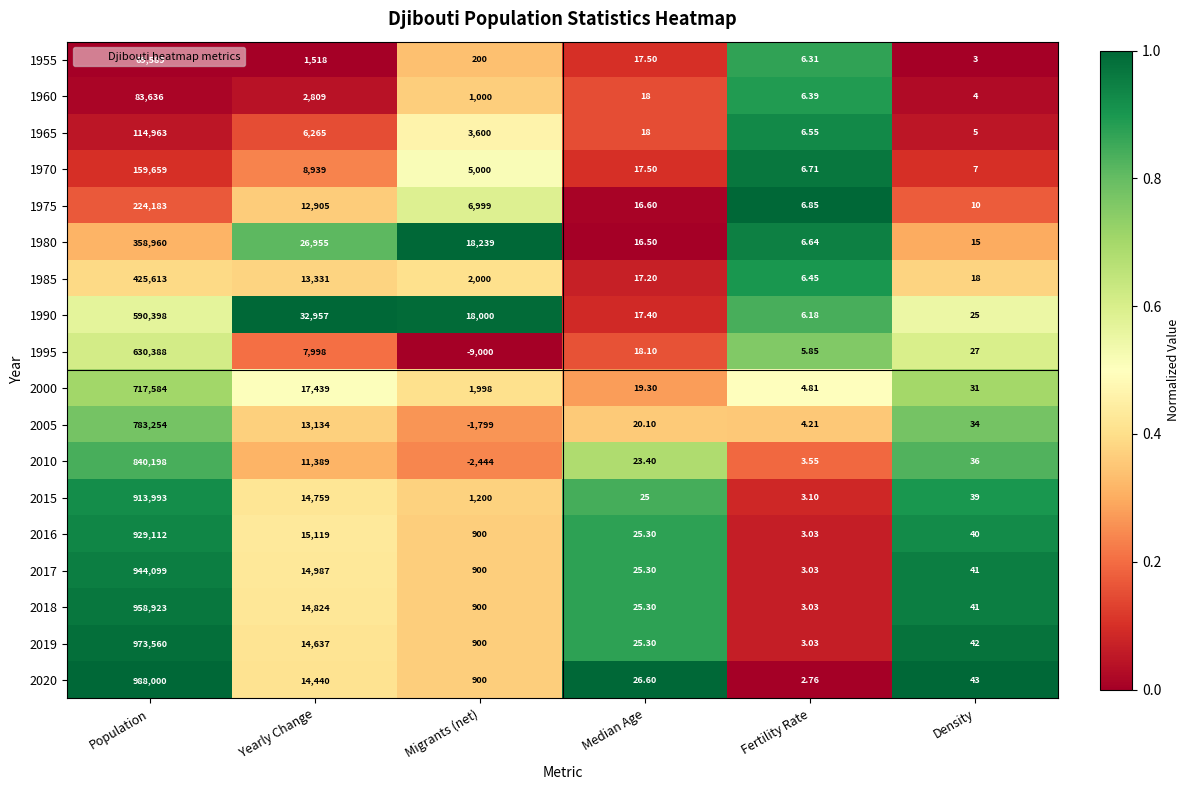

Which category has the highest value across all series?

Population